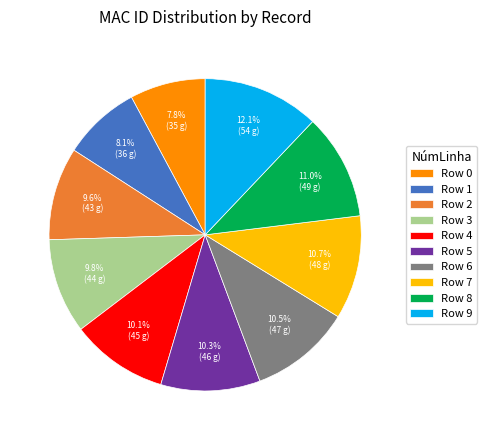

Which category has the biggest portion of the pie?

Row 9